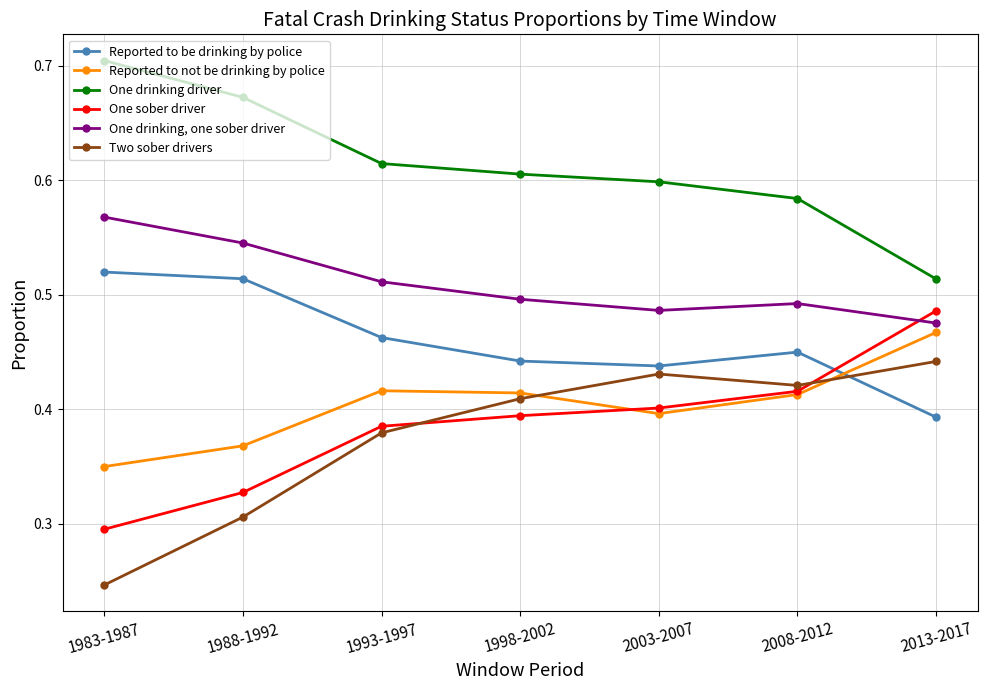

How many lines are shown in the chart?

6